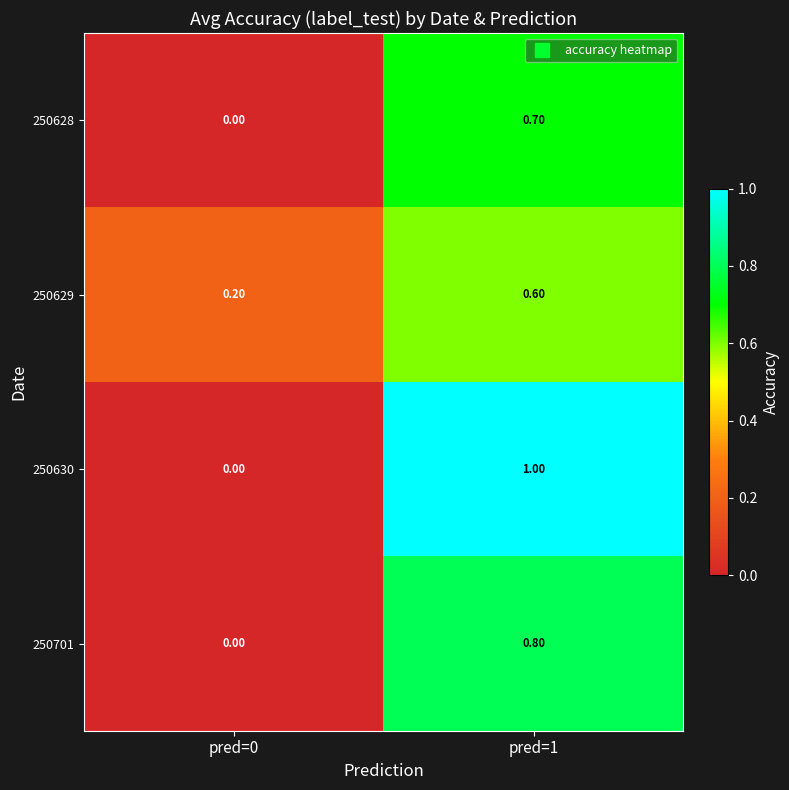

What is the sum of the 250628 values at pred=1 and pred=0?

0.7